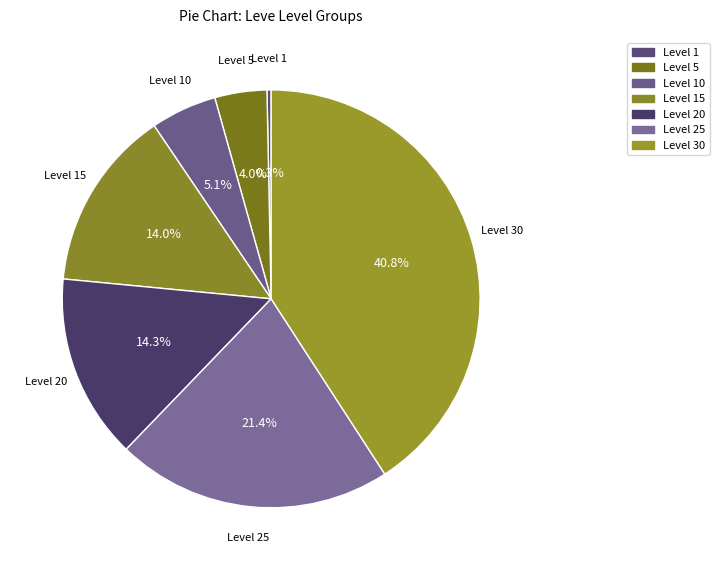

Which category has the biggest portion of the pie?

Level 30